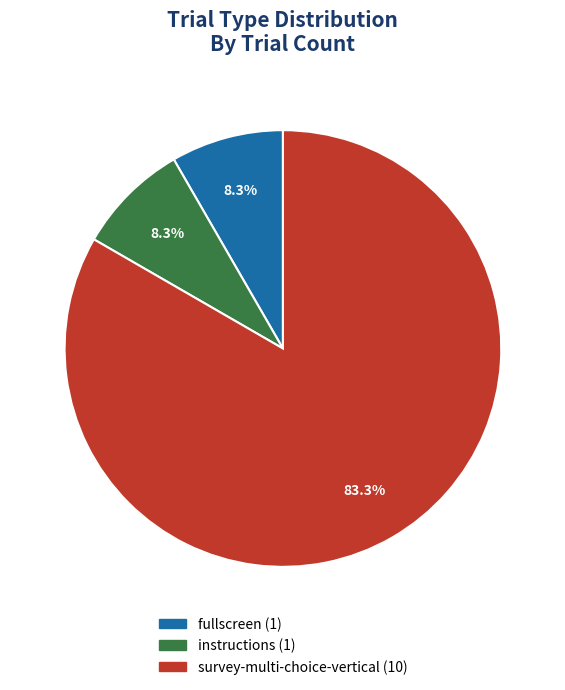

To the nearest percent, what is the average slice percentage?

33%